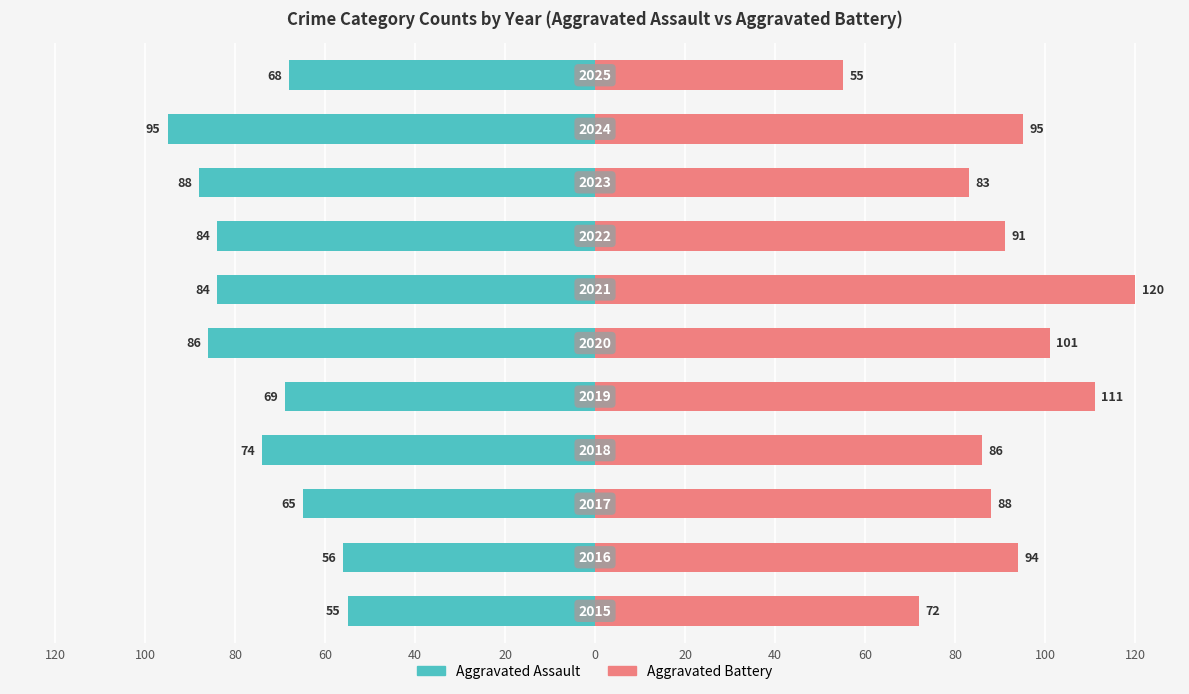

Reading left to right, extract all data points from this chart.

Aggravated Assault: -55	-56	-65	-74	-69	-86	-84	-84	-88	-95	-68
Aggravated Battery: 72	94	88	86	111	101	120	91	83	95	55